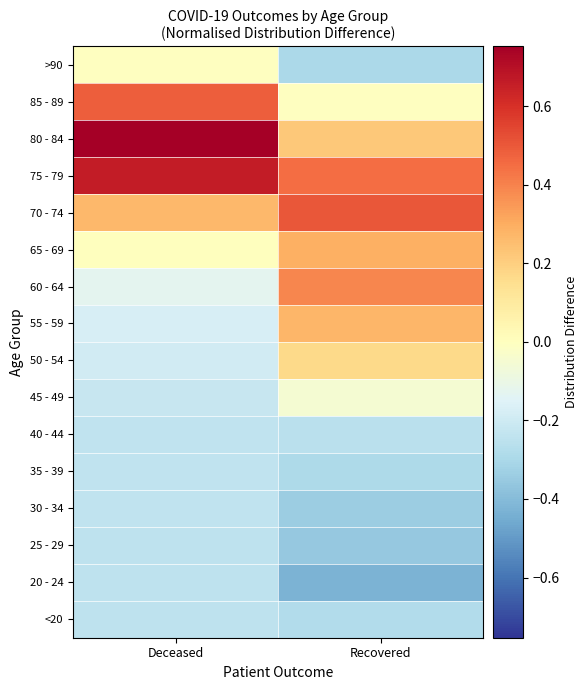

Reading right to left, transcribe all the data shown in this chart.

<20: Recovered=-0.3	Deceased=-0.2
20 - 24: Recovered=-0.4	Deceased=-0.2
25 - 29: Recovered=-0.4	Deceased=-0.2
30 - 34: Recovered=-0.3	Deceased=-0.2
35 - 39: Recovered=-0.3	Deceased=-0.2
40 - 44: Recovered=-0.3	Deceased=-0.2
45 - 49: Recovered=-0.0	Deceased=-0.2
50 - 54: Recovered=0.2	Deceased=-0.2
55 - 59: Recovered=0.3	Deceased=-0.2
60 - 64: Recovered=0.4	Deceased=-0.1
65 - 69: Recovered=0.3	Deceased=0.0
70 - 74: Recovered=0.5	Deceased=0.3
75 - 79: Recovered=0.5	Deceased=0.7
80 - 84: Recovered=0.2	Deceased=0.8
85 - 89: Recovered=-0.0	Deceased=0.5
>90: Recovered=-0.3	Deceased=-0.0